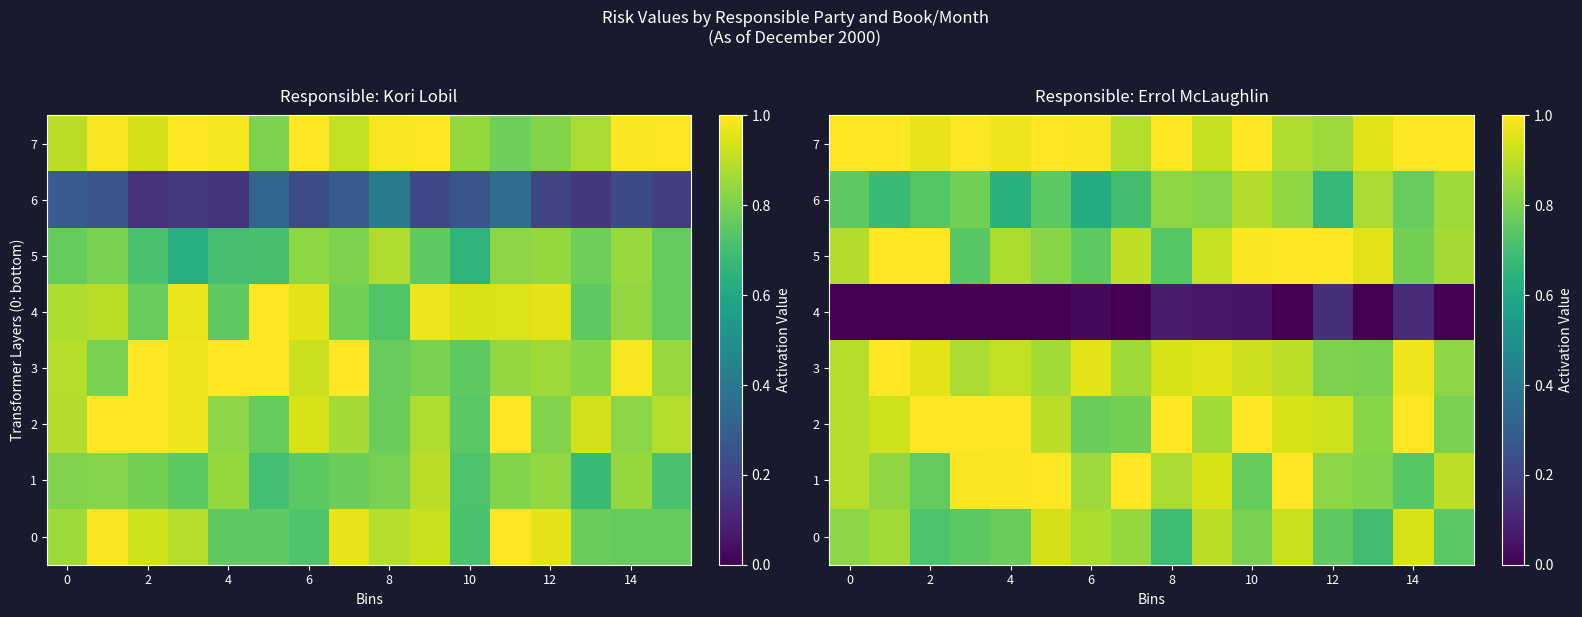

At how many categories does at least one series exceed 0?

16